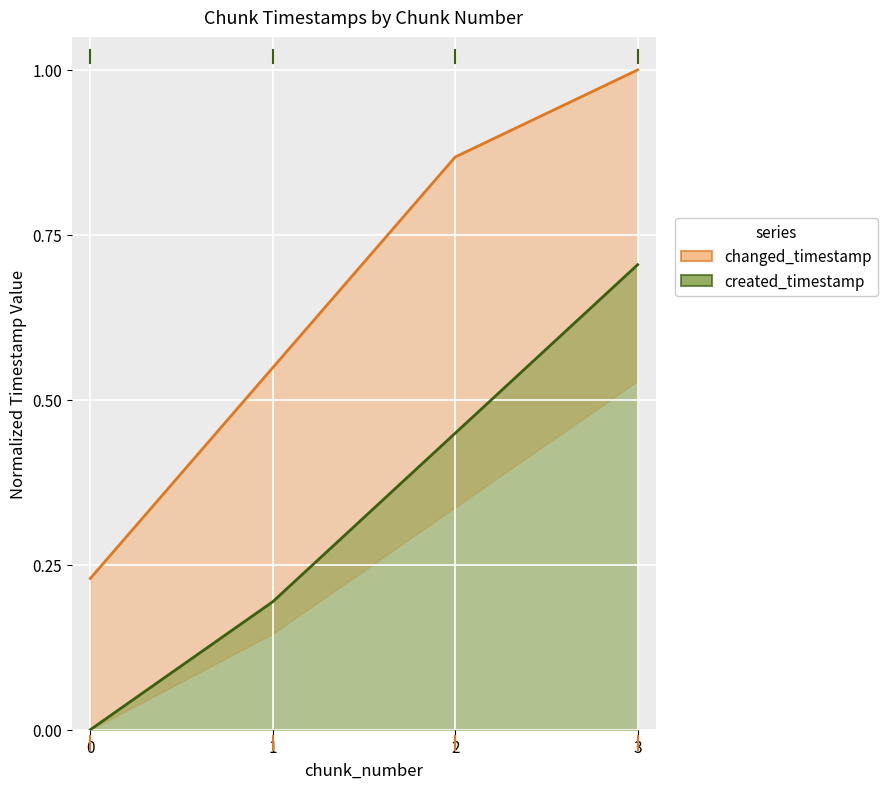

Is it true that created_timestamp equals 0.2 at 1?

True